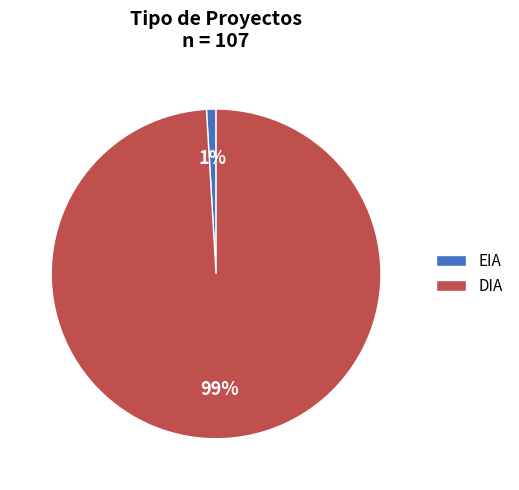

To the nearest percent, what is the combined percentage of EIA and DIA?

100%